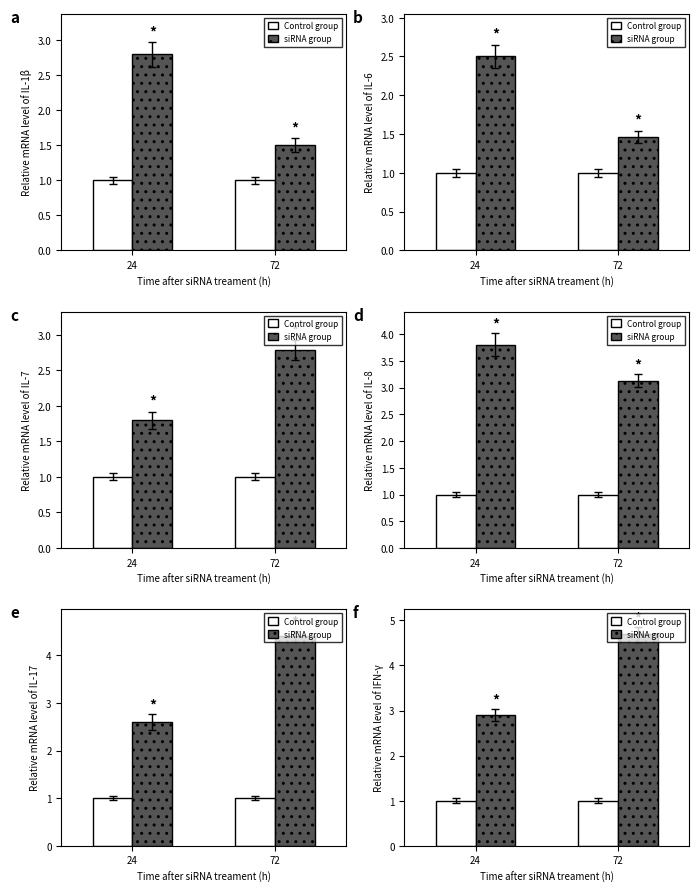

The value of Control group at 24 is 1.0. True or false?

True